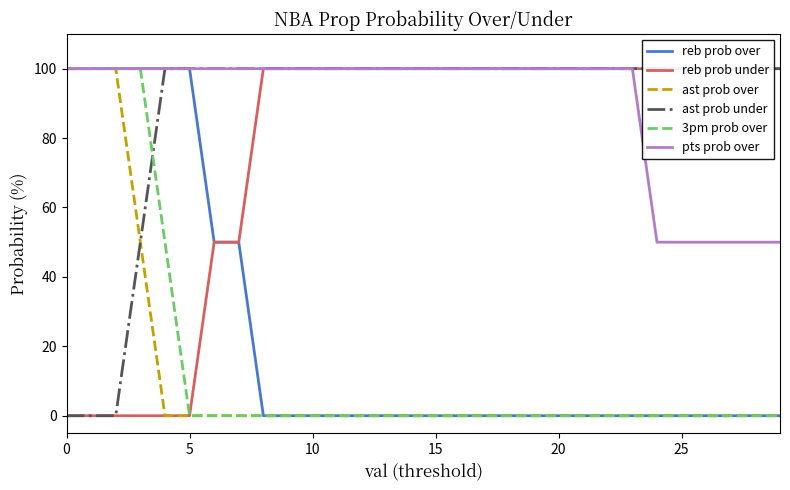

How many series are shown in this chart?

6